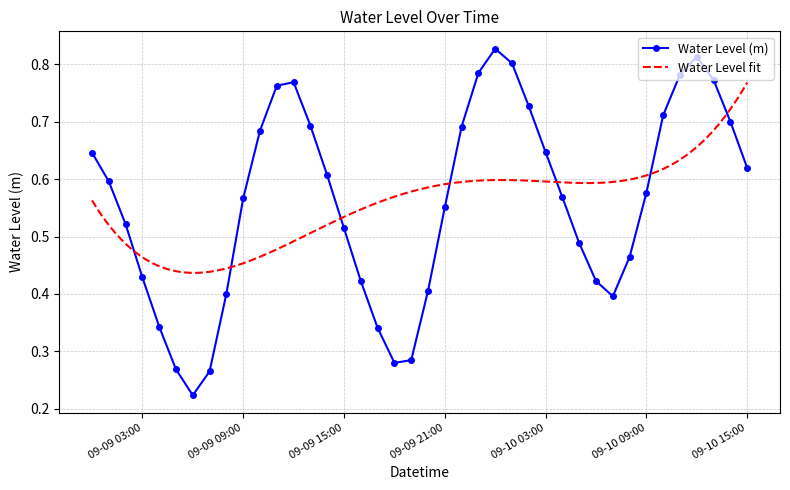

Rank the categories by value from lowest to highest.

2024-09-09 06:00, 2024-09-09 07:00, 2024-09-09 05:00, 2024-09-09 18:00, 2024-09-09 19:00, 2024-09-09 17:00, 2024-09-09 04:00, 2024-09-10 07:00, 2024-09-09 08:00, 2024-09-09 20:00, 2024-09-10 06:00, 2024-09-09 16:00, 2024-09-09 03:00, 2024-09-10 08:00, 2024-09-10 05:00, 2024-09-09 15:00, 2024-09-09 02:00, 2024-09-09 21:00, 2024-09-09 09:00, 2024-09-10 04:00, 2024-09-10 09:00, 2024-09-09 01:00, 2024-09-09 14:00, 2024-09-10 15:00, 2024-09-09 00:00, 2024-09-10 03:00, 2024-09-09 10:00, 2024-09-09 22:00, 2024-09-09 13:00, 2024-09-10 14:00, 2024-09-10 10:00, 2024-09-10 02:00, 2024-09-09 11:00, 2024-09-09 12:00, 2024-09-10 13:00, 2024-09-10 11:00, 2024-09-09 23:00, 2024-09-10 01:00, 2024-09-10 12:00, 2024-09-10 00:00